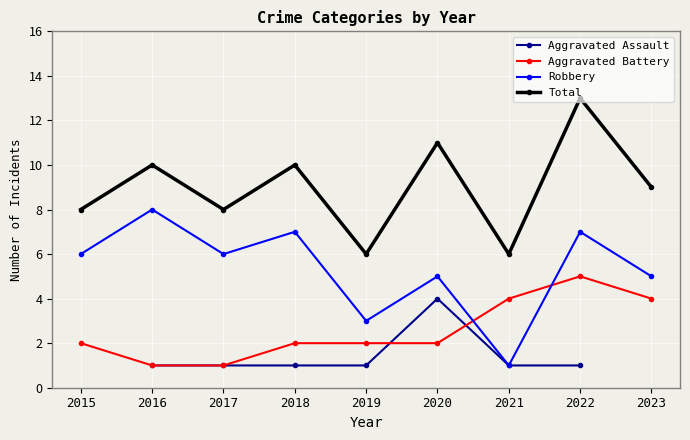

At 2017, list the series in order from largest to smallest.

Total, Robbery, Aggravated Assault, Aggravated Battery